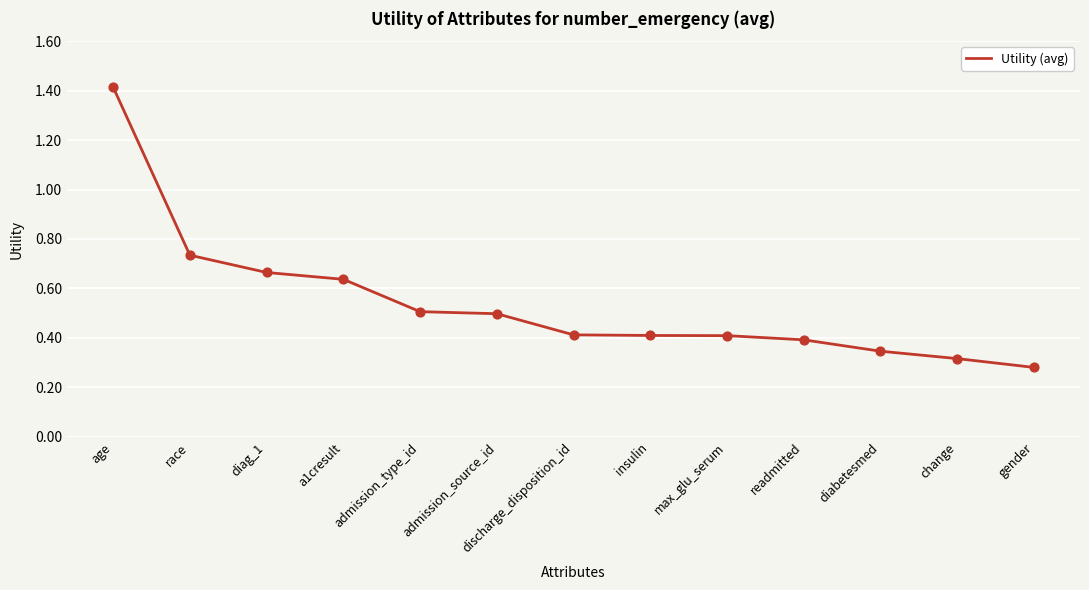

What is the change in value from age to race?

-0.7